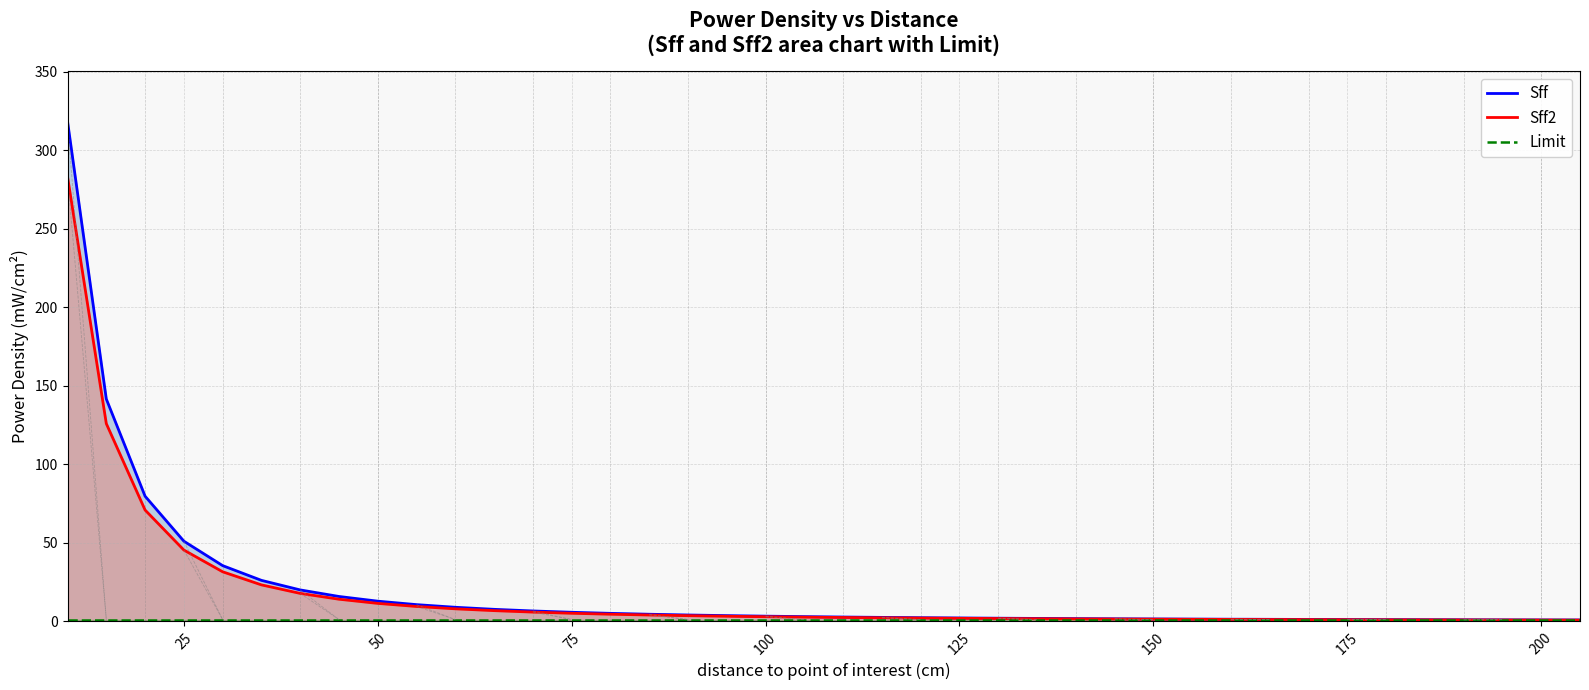

Reading left to right, extract all data points from this chart.

Sff: 318.3	141.5	79.6	50.9	35.4	26.0	19.9	15.7	12.7	10.5	8.8	7.5	6.5	5.7	5.0	4.4	3.9	3.5	3.2	2.9	2.6	2.4	2.2	2.0	1.9	1.7	1.6	1.5	1.4	1.3	1.2	1.2	1.1	1.0	1.0	0.9	0.9	0.8	0.8	0.8
Sff2: 283.1	125.8	70.8	45.3	31.5	23.1	17.7	14.0	11.3	9.4	7.9	6.7	5.8	5.0	4.4	3.9	3.5	3.1	2.8	2.6	2.3	2.1	2.0	1.8	1.7	1.6	1.4	1.3	1.3	1.2	1.1	1.0	1.0	0.9	0.9	0.8	0.8	0.7	0.7	0.7
Limit: 1.0	1.0	1.0	1.0	1.0	1.0	1.0	1.0	1.0	1.0	1.0	1.0	1.0	1.0	1.0	1.0	1.0	1.0	1.0	1.0	1.0	1.0	1.0	1.0	1.0	1.0	1.0	1.0	1.0	1.0	1.0	1.0	1.0	1.0	1.0	1.0	1.0	1.0	1.0	1.0